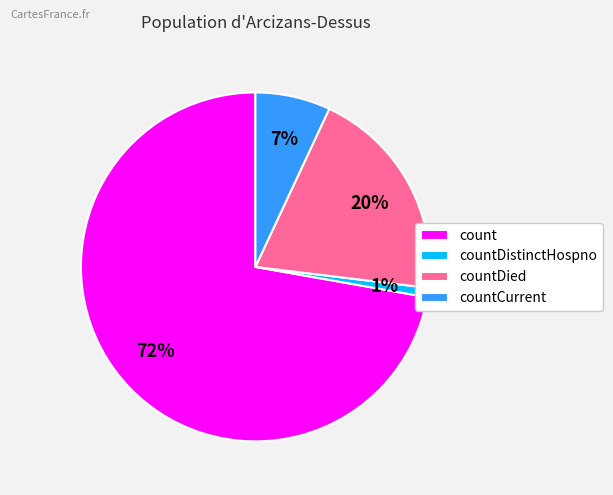

The countDistinctHospno slice represents 1% of the pie. True or false?

True